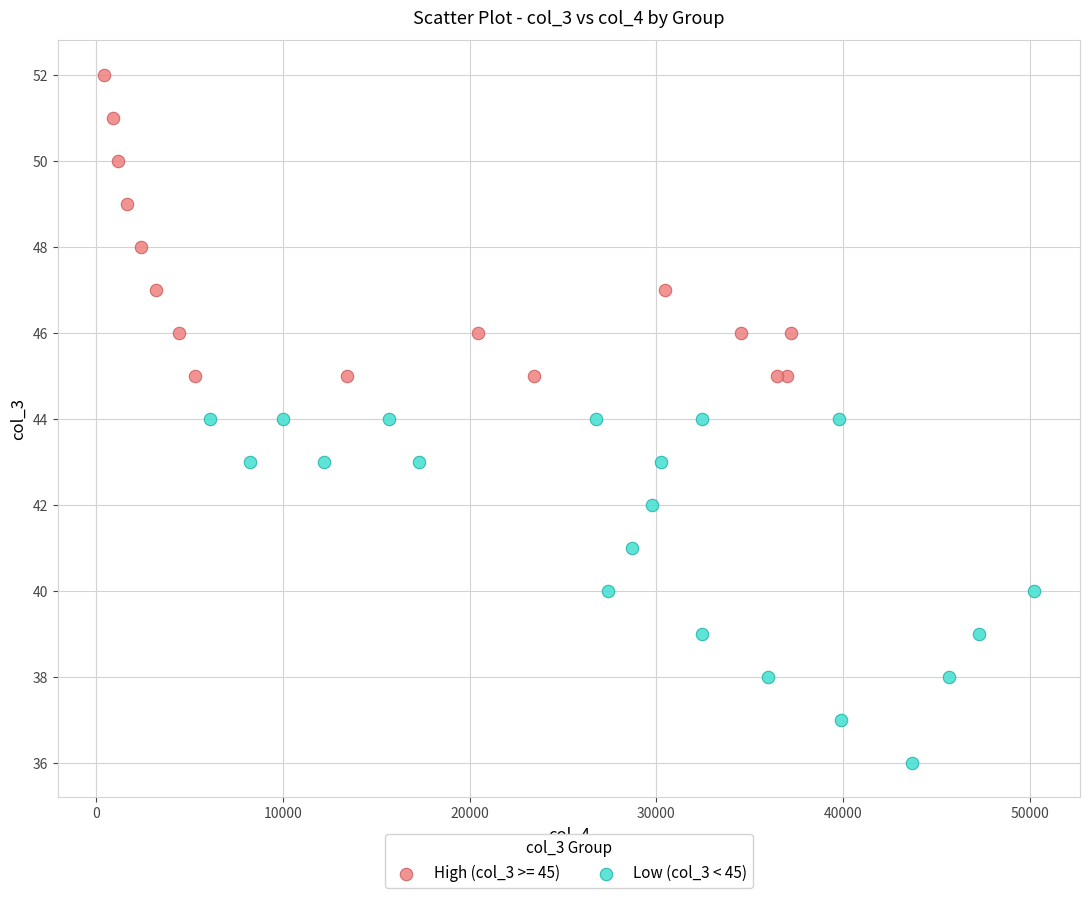

Which series reaches the minimum Y coordinate?

Low (col_3 < 45)